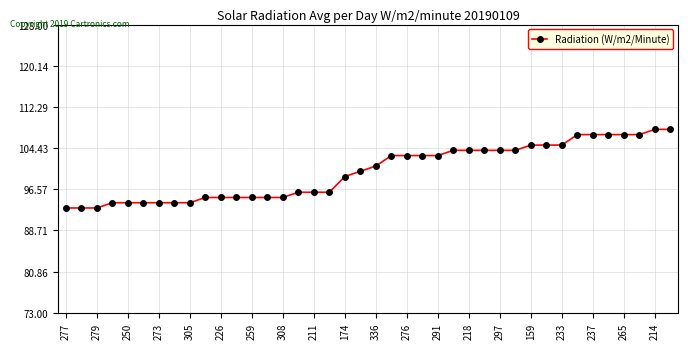

What is the value of the 23rd point from the left?

103